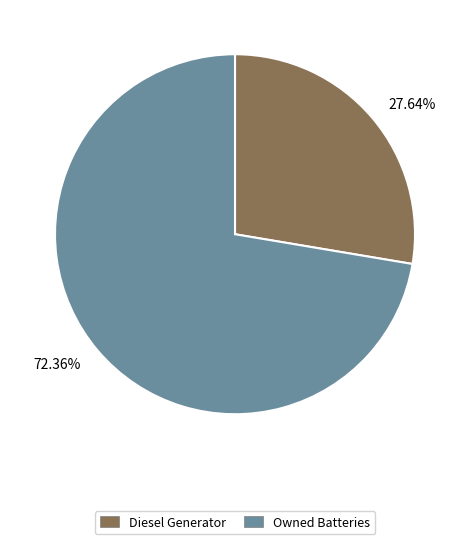

Which category accounts for the majority?

72.36%